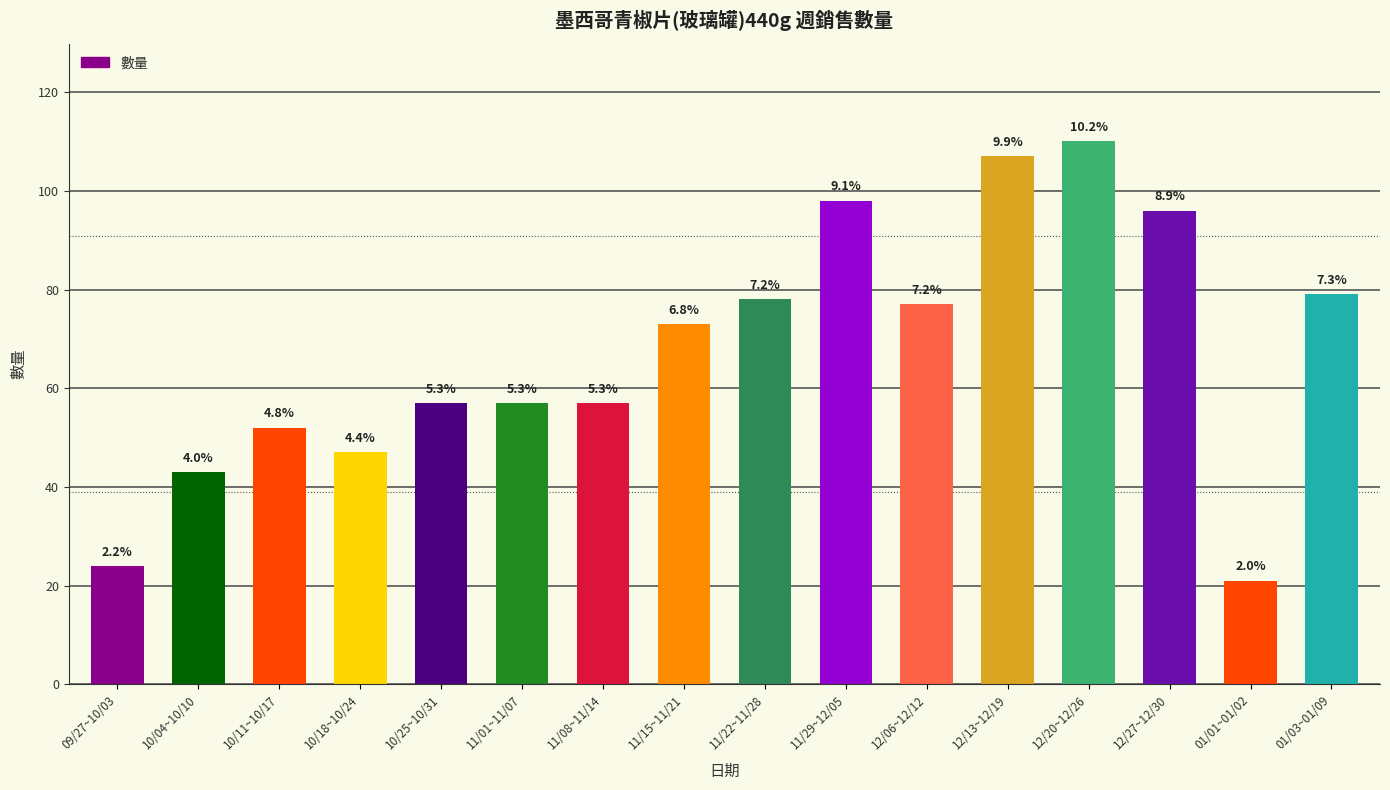

Is it true that the value at 10/25~10/31 is 57?

True